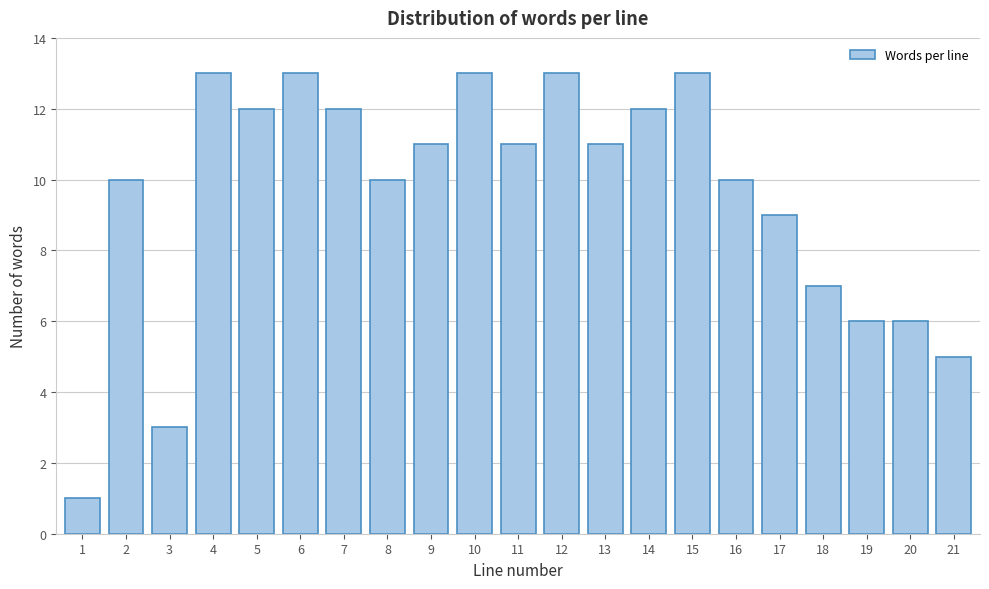

Reading left to right, transcribe all the data shown in this chart.

1=1	2=10	3=3	4=13	5=12	6=13	7=12	8=10	9=11	10=13	11=11	12=13	13=11	14=12	15=13	16=10	17=9	18=7	19=6	20=6	21=5